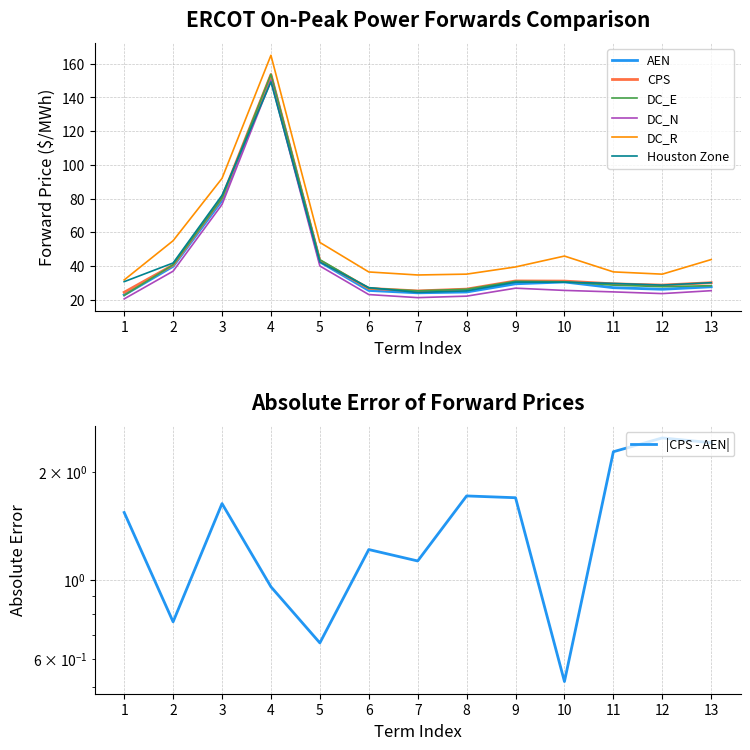

True or false: DC_N and DC_E cross at least once.

False